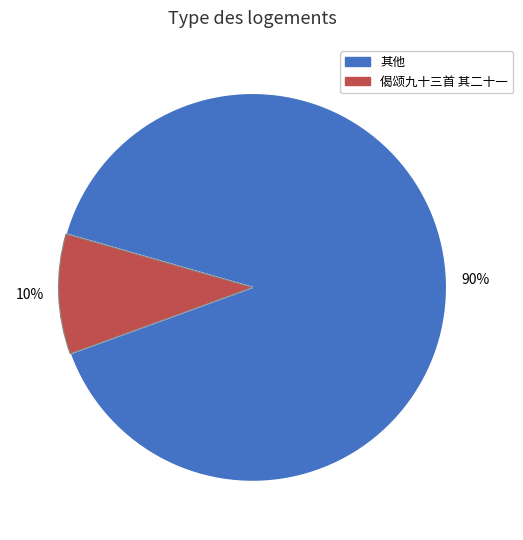

To the nearest percent, what is the difference between the largest and smallest slice percentages?

80%